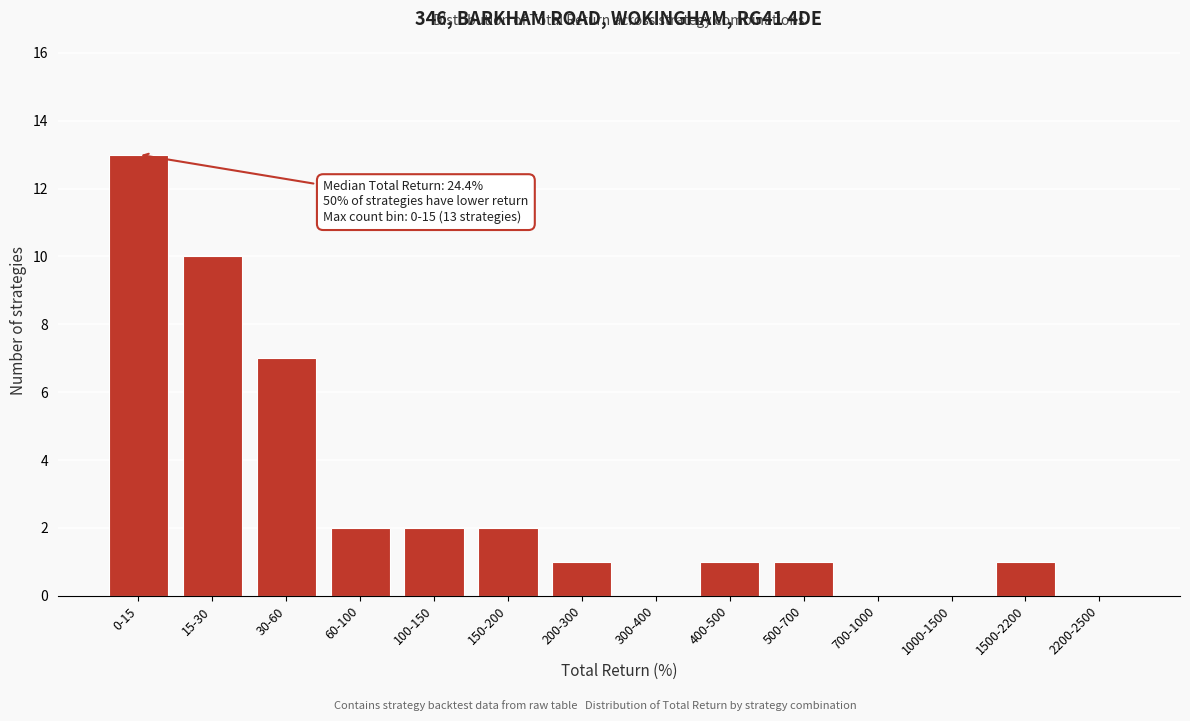

Reading right to left, what are all the values shown in this chart?

2200-2500=0	1500-2200=1	1000-1500=0	700-1000=0	500-700=1	400-500=1	300-400=0	200-300=1	150-200=2	100-150=2	60-100=2	30-60=7	15-30=10	0-15=13